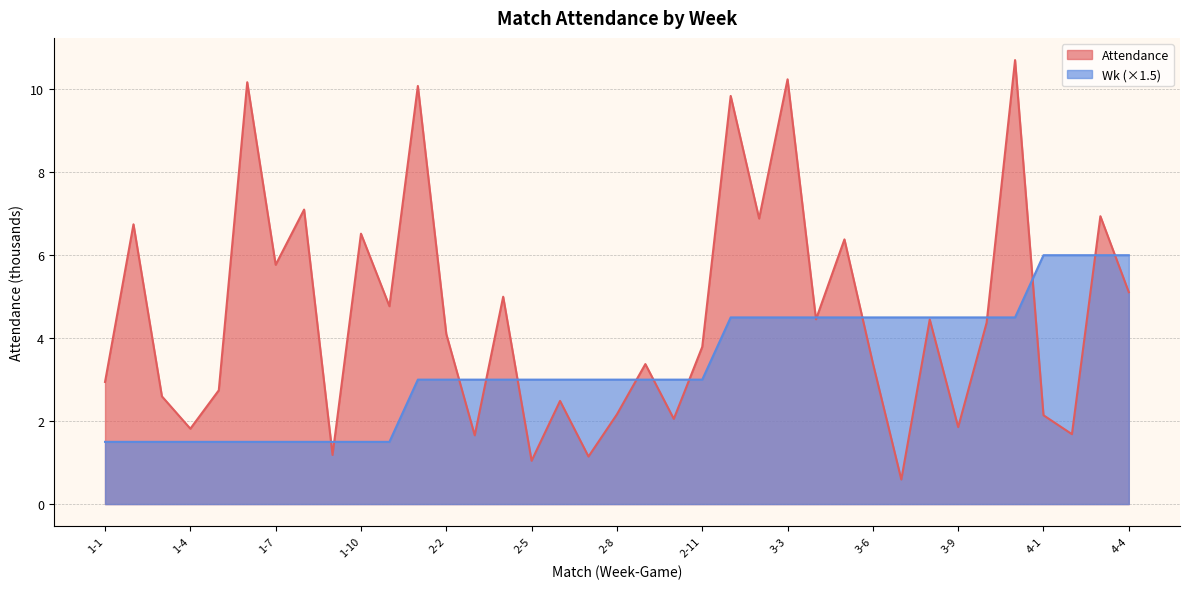

Which series changed the most between 3-4 and 3-7?

Attendance